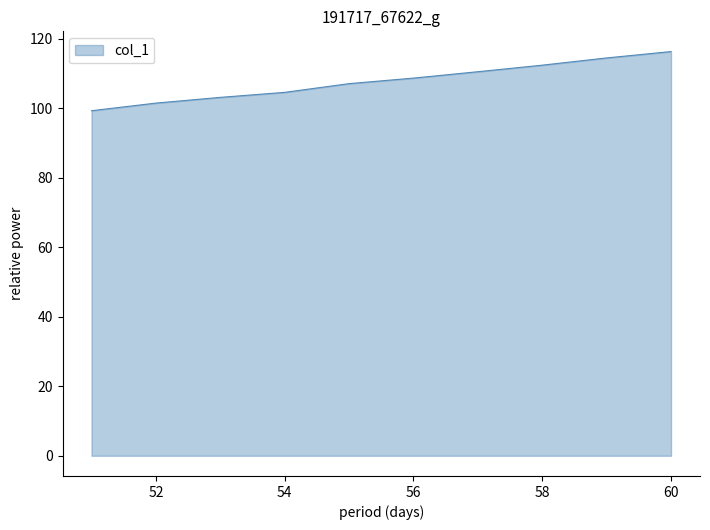

What is the smallest value displayed?

99.3